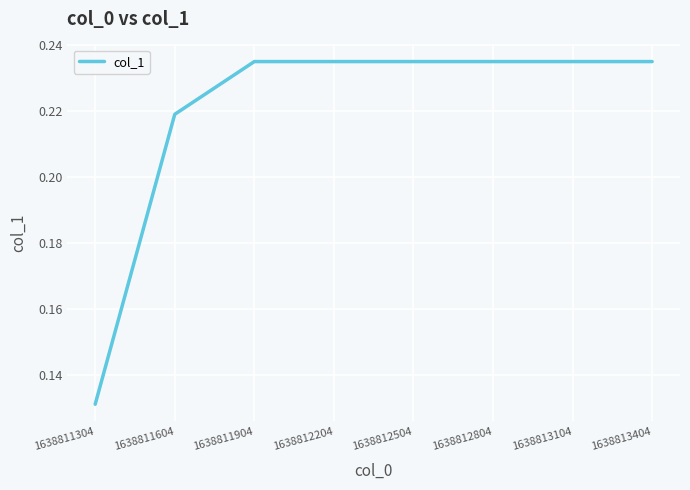

Is it true that the value at 1638812204 is 0.1?

False